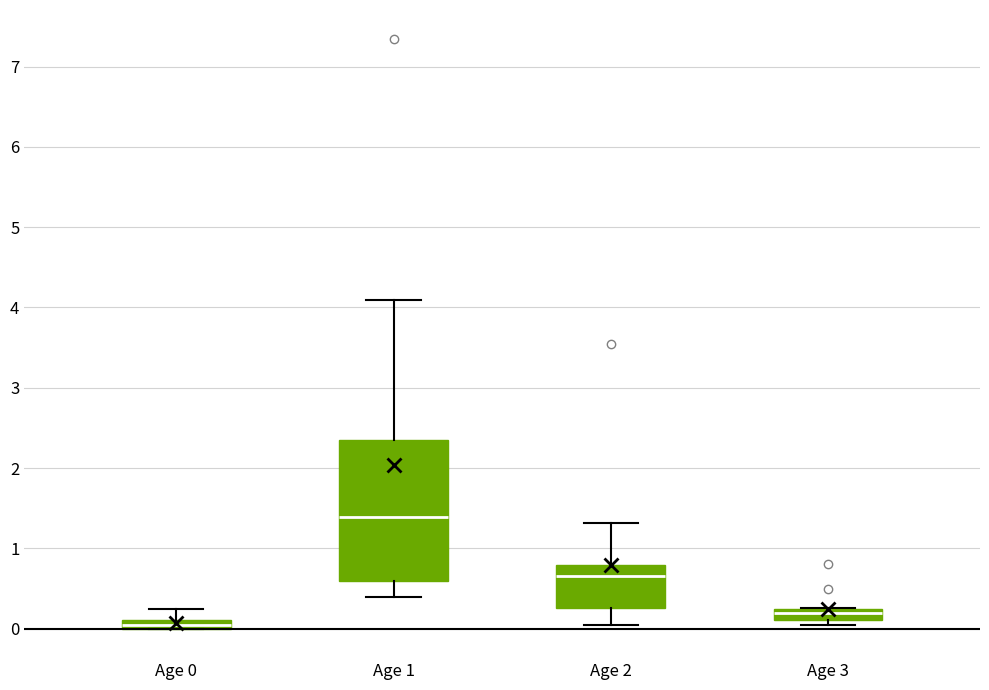

Where is the lower edge of the box for Age 3 on the y-axis? The values are not printed on the chart, so give them approximately, as read against the axis.

0.1